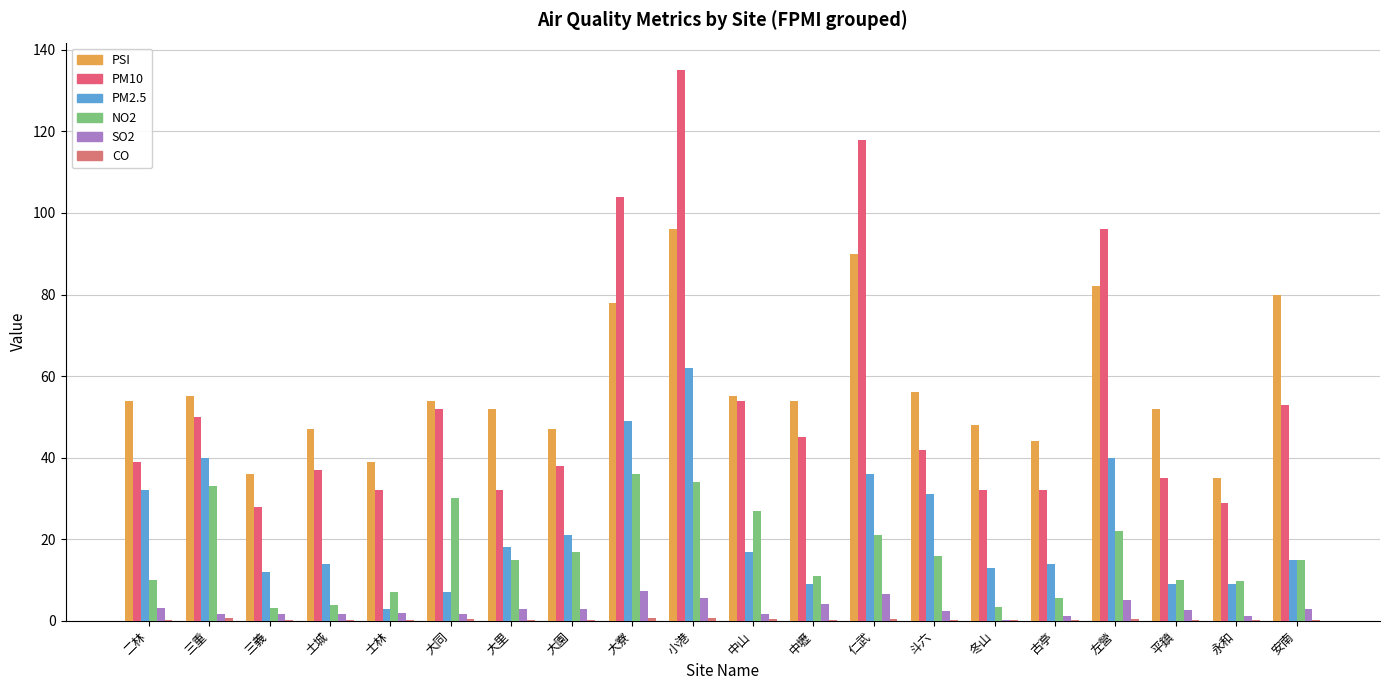

Which series has the widest spread of values?

PM10